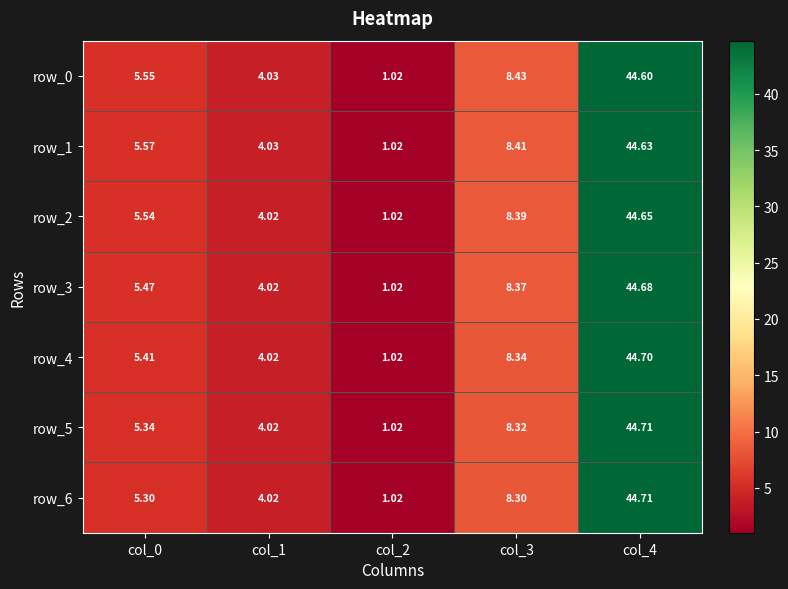

Where is row_4 nearest to the value 22?

col_3